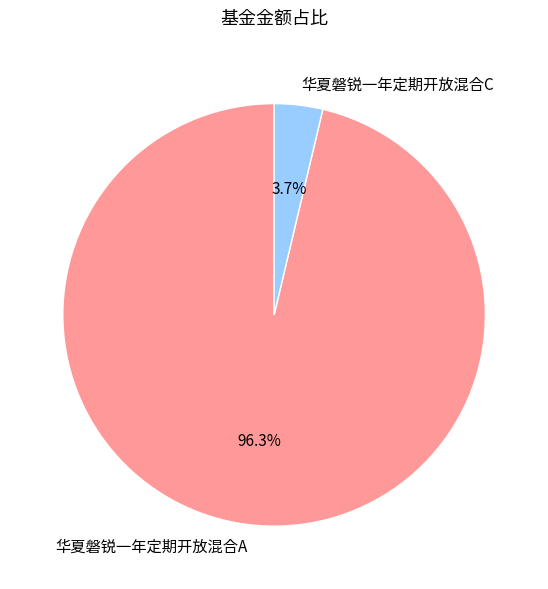

Which slice is the largest?

华夏磐锐一年定期开放混合A